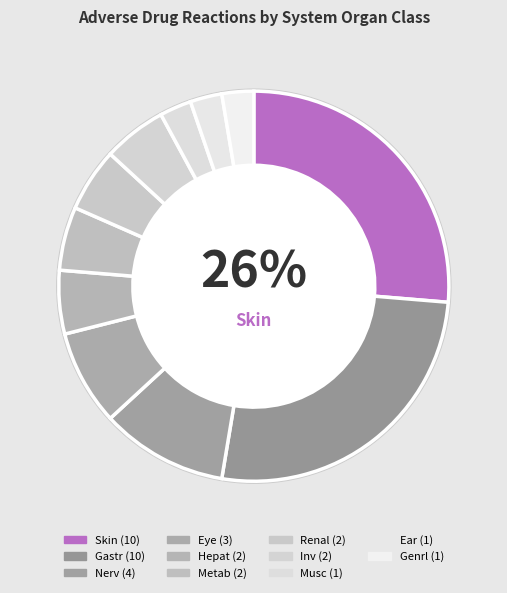

How many segments does this pie chart have?

11